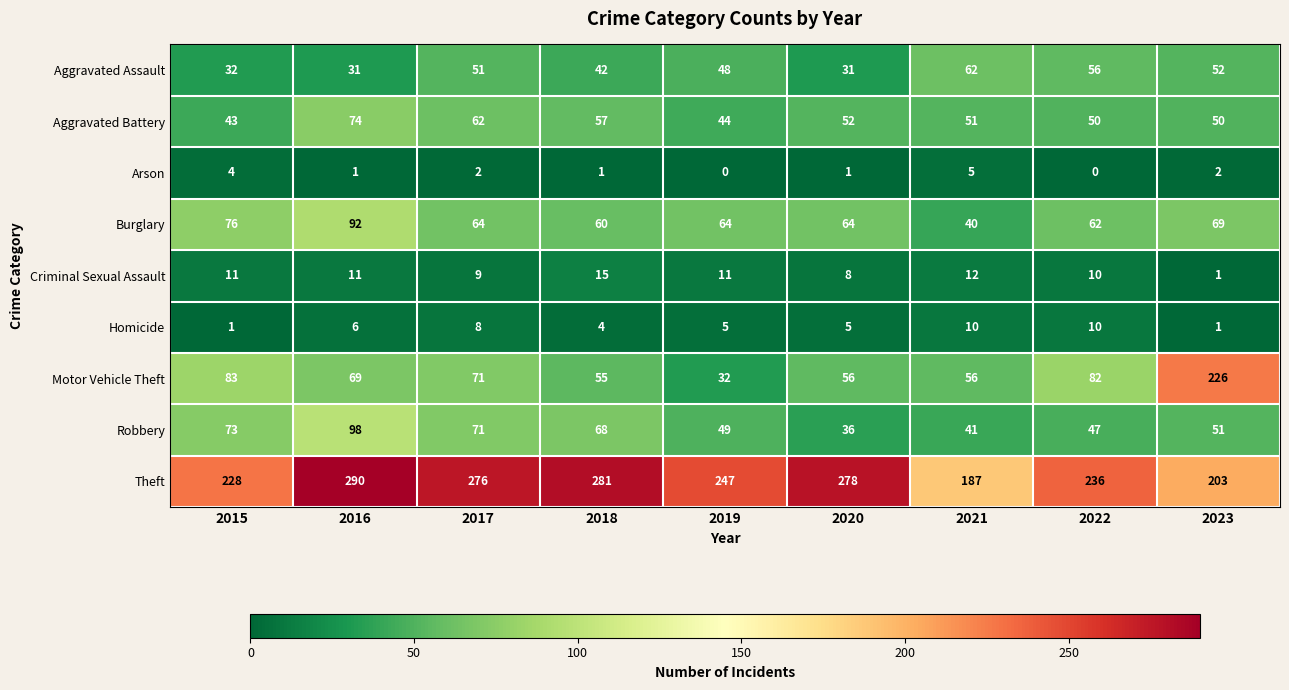

What is the sum of the Aggravated Battery values at 2017 and 2020?

114